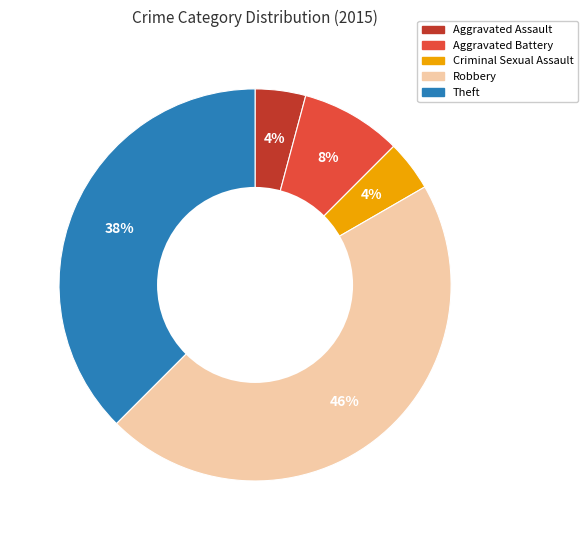

Count the number of slices in the pie.

5